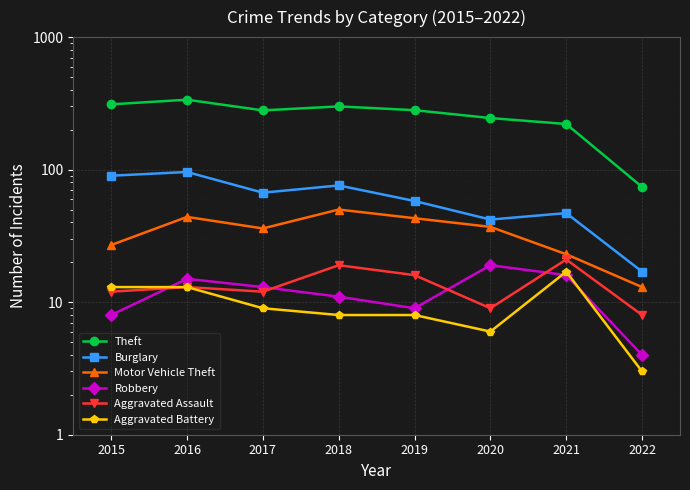

What are all the series names shown in the legend?

Theft, Burglary, Motor Vehicle Theft, Robbery, Aggravated Assault, Aggravated Battery